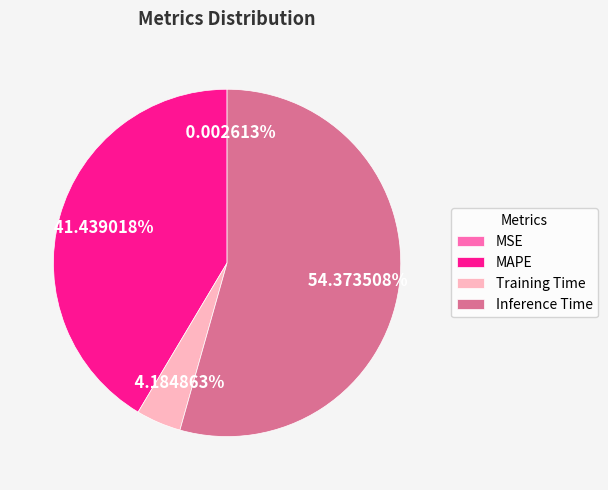

Approximately how many times larger is the value at MAPE compared to Training Time?

9.9